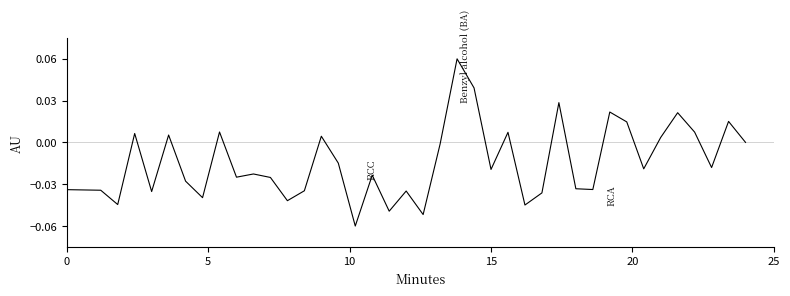

Does the chart display data point markers on the line(s)?

No